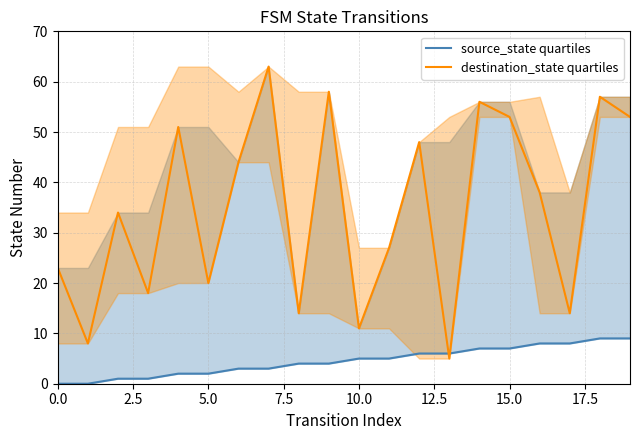

The destination_state quartiles series shows 30 at 5.0. True or false?

False